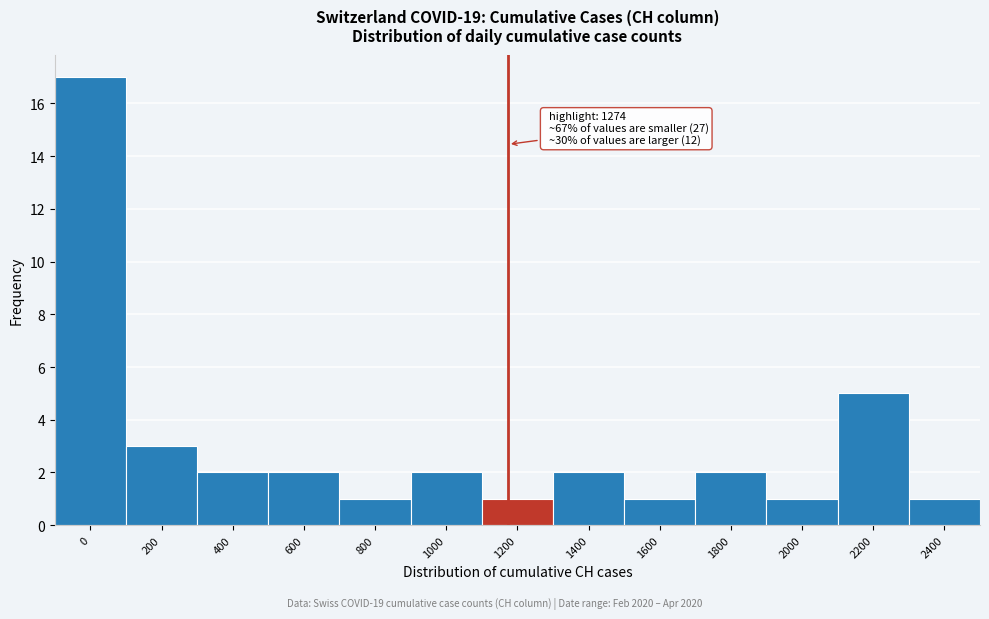

Reading right to left, what are all the values shown in this chart?

2400=1	2200=5	2000=1	1800=2	1600=1	1400=2	1200=1	1000=2	800=1	600=2	400=2	200=3	0=17